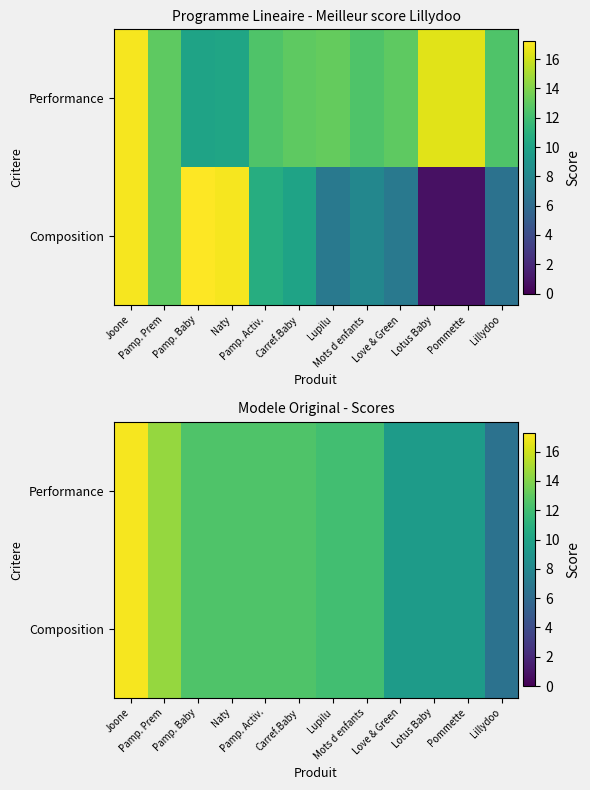

Which category has the lowest value across all series?

Lillydoo